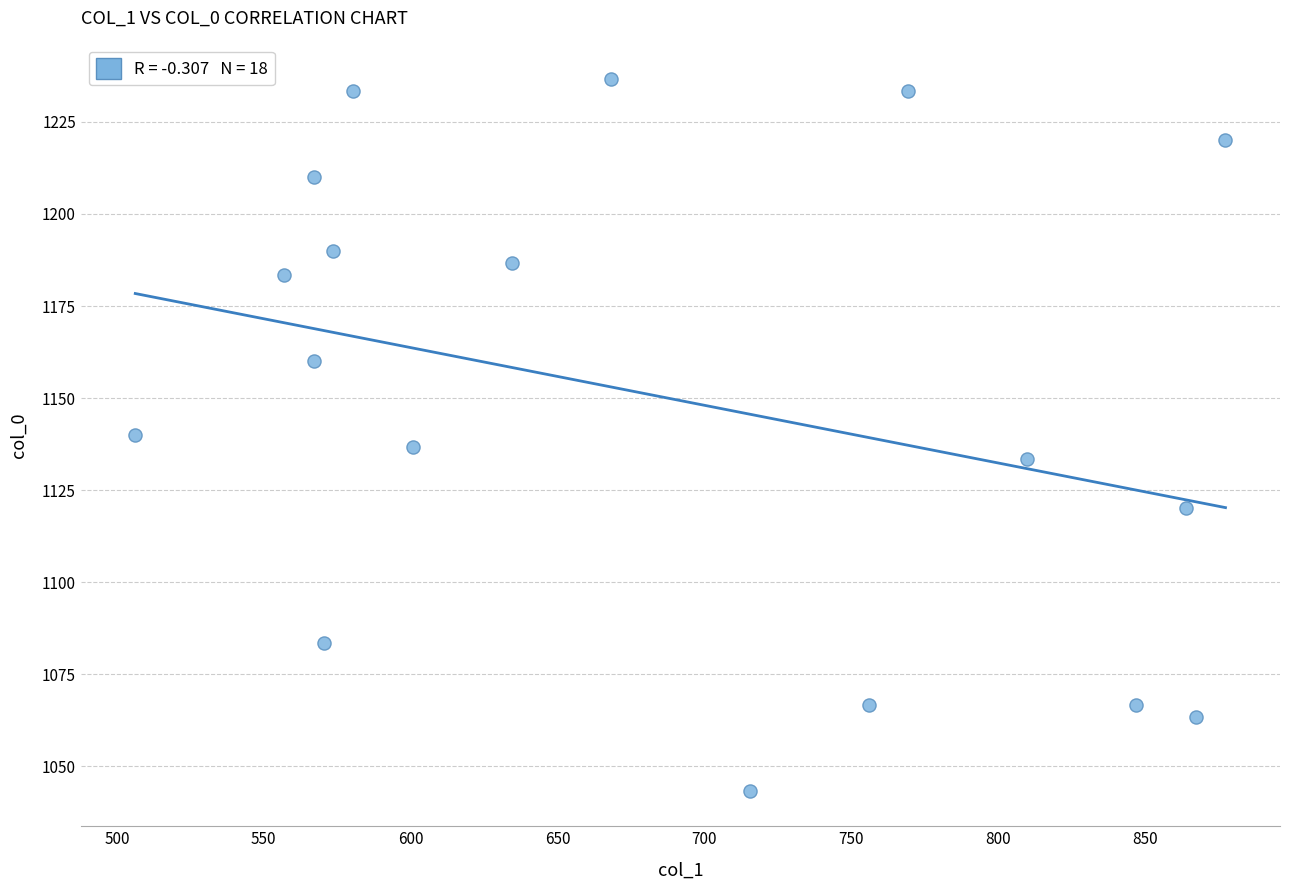

What is the range of Y values (max minus min)?

193.3